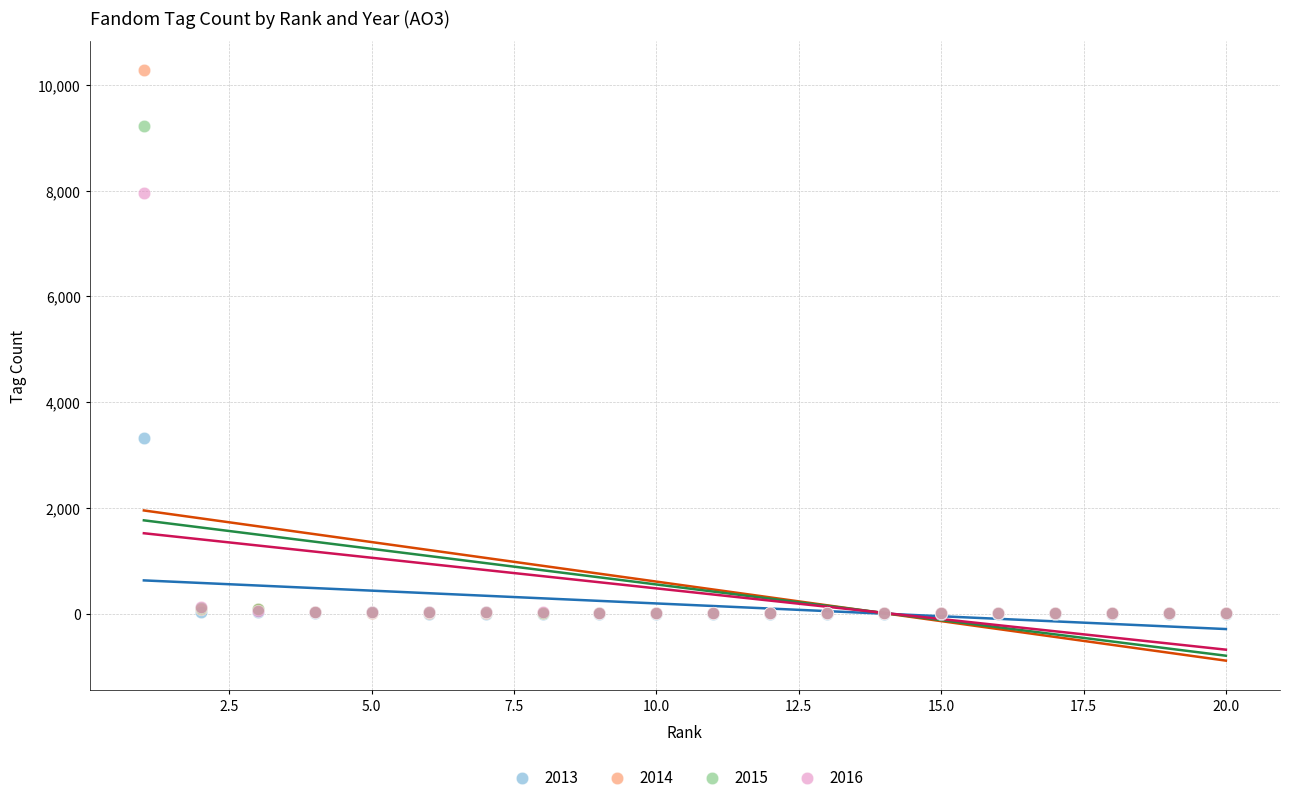

Across all series, what Y value is closest to 5141?

3325